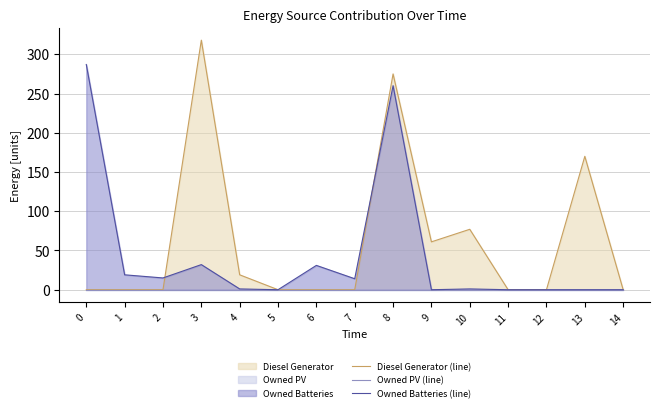

Rank the series by their maximum value, from highest to lowest.

Diesel Generator (line), Owned Batteries (line), Owned PV (line)